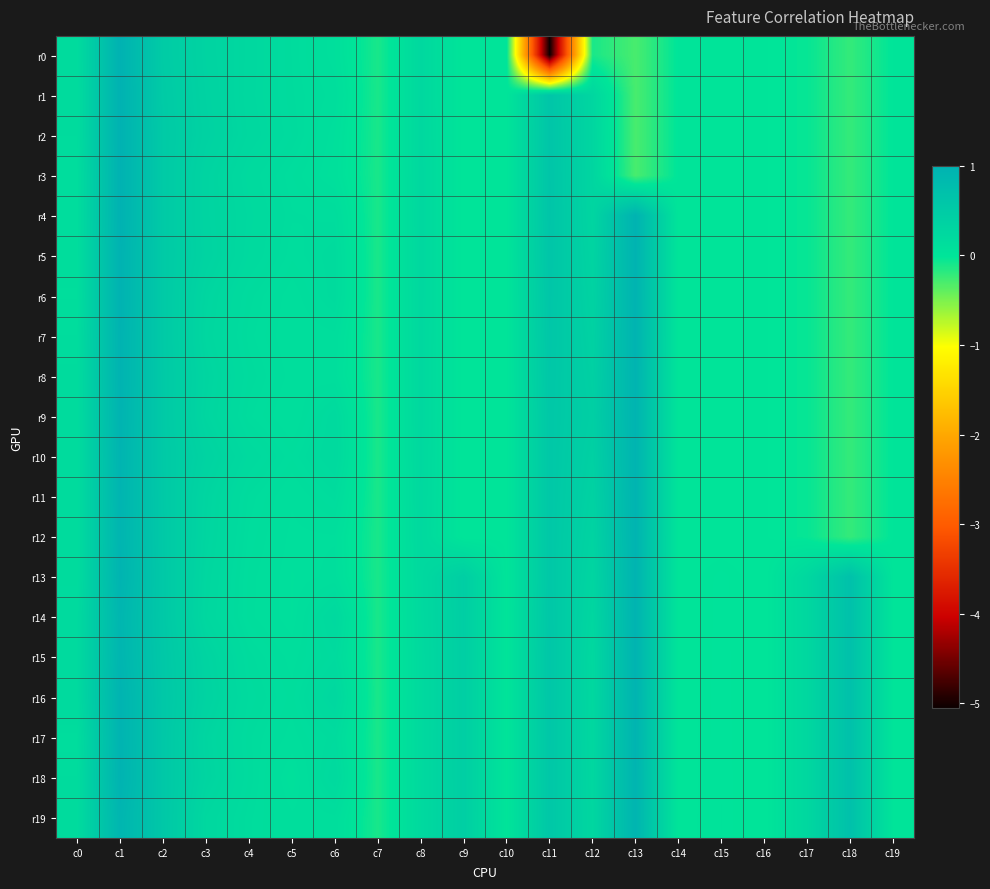

Reading right to left, what are all the values shown in this chart?

r0: c19=-0.0	c18=-0.2	c17=-0.0	c16=-0.0	c15=-0.0	c14=-0.0	c13=-0.3	c12=-0.1	c11=-5.1	c10=0.0	c9=0.0	c8=0.2	c7=-0.1	c6=0.1	c5=0.2	c4=0.2	c3=0.3	c2=0.5	c1=1.0	c0=0.2
r1: c19=-0.0	c18=-0.2	c17=-0.0	c16=-0.0	c15=-0.0	c14=-0.0	c13=-0.3	c12=0.3	c11=0.6	c10=0.0	c9=0.0	c8=0.2	c7=-0.1	c6=0.1	c5=0.2	c4=0.2	c3=0.3	c2=0.5	c1=1.0	c0=0.2
r2: c19=-0.0	c18=-0.2	c17=-0.0	c16=-0.0	c15=-0.0	c14=-0.0	c13=-0.3	c12=0.3	c11=0.6	c10=0.0	c9=0.0	c8=0.2	c7=-0.1	c6=0.1	c5=0.2	c4=0.2	c3=0.4	c2=0.5	c1=1.0	c0=0.2
r3: c19=-0.0	c18=-0.2	c17=-0.0	c16=-0.0	c15=-0.0	c14=-0.0	c13=-0.3	c12=0.3	c11=0.6	c10=0.0	c9=0.0	c8=0.2	c7=-0.1	c6=0.1	c5=0.1	c4=0.2	c3=0.3	c2=0.5	c1=1.0	c0=0.1
r4: c19=-0.0	c18=-0.2	c17=-0.0	c16=-0.0	c15=-0.0	c14=-0.0	c13=1.0	c12=0.3	c11=0.6	c10=0.0	c9=0.0	c8=0.2	c7=-0.1	c6=0.2	c5=0.2	c4=0.2	c3=0.3	c2=0.5	c1=1.0	c0=0.2
r5: c19=-0.0	c18=-0.2	c17=-0.0	c16=-0.0	c15=-0.0	c14=-0.0	c13=1.0	c12=0.3	c11=0.6	c10=0.0	c9=0.0	c8=0.2	c7=-0.1	c6=0.2	c5=0.2	c4=0.2	c3=0.3	c2=0.5	c1=1.0	c0=0.1
r6: c19=-0.0	c18=-0.2	c17=-0.0	c16=-0.0	c15=-0.0	c14=-0.0	c13=1.0	c12=0.3	c11=0.6	c10=0.0	c9=0.0	c8=0.2	c7=-0.1	c6=0.2	c5=0.1	c4=0.2	c3=0.3	c2=0.5	c1=1.0	c0=0.1
r7: c19=-0.0	c18=-0.2	c17=-0.0	c16=-0.0	c15=-0.0	c14=-0.0	c13=1.0	c12=0.4	c11=0.6	c10=0.0	c9=0.0	c8=0.2	c7=-0.1	c6=0.1	c5=0.1	c4=0.2	c3=0.3	c2=0.5	c1=1.0	c0=0.2
r8: c19=-0.0	c18=-0.2	c17=-0.0	c16=-0.0	c15=-0.0	c14=-0.0	c13=1.0	c12=0.4	c11=0.6	c10=0.0	c9=0.0	c8=0.2	c7=-0.1	c6=0.1	c5=0.1	c4=0.2	c3=0.3	c2=0.5	c1=1.0	c0=0.2
r9: c19=-0.0	c18=-0.2	c17=-0.0	c16=-0.0	c15=-0.0	c14=-0.0	c13=0.9	c12=0.4	c11=0.6	c10=0.0	c9=0.0	c8=0.2	c7=-0.1	c6=0.2	c5=0.1	c4=0.2	c3=0.3	c2=0.5	c1=1.0	c0=0.2
r10: c19=-0.0	c18=-0.2	c17=-0.0	c16=-0.0	c15=-0.0	c14=-0.0	c13=1.0	c12=0.4	c11=0.6	c10=0.0	c9=0.0	c8=0.2	c7=-0.1	c6=0.2	c5=0.1	c4=0.2	c3=0.3	c2=0.5	c1=0.9	c0=0.2
r11: c19=-0.0	c18=-0.2	c17=-0.0	c16=-0.0	c15=-0.0	c14=-0.0	c13=1.0	c12=0.4	c11=0.6	c10=0.0	c9=0.0	c8=0.2	c7=-0.1	c6=0.2	c5=0.1	c4=0.2	c3=0.3	c2=0.5	c1=0.9	c0=0.2
r12: c19=-0.0	c18=-0.2	c17=-0.0	c16=-0.0	c15=-0.0	c14=-0.0	c13=1.0	c12=0.3	c11=0.6	c10=0.0	c9=0.0	c8=0.2	c7=-0.1	c6=0.1	c5=0.1	c4=0.2	c3=0.3	c2=0.5	c1=0.9	c0=0.2
r13: c19=0.0	c18=0.7	c17=0.3	c16=-0.0	c15=0.0	c14=-0.0	c13=1.0	c12=0.3	c11=0.6	c10=0.0	c9=0.4	c8=0.2	c7=-0.1	c6=0.1	c5=0.1	c4=0.1	c3=0.3	c2=0.5	c1=1.0	c0=0.2
r14: c19=0.0	c18=0.7	c17=0.3	c16=-0.0	c15=0.0	c14=-0.0	c13=1.0	c12=0.3	c11=0.6	c10=0.0	c9=0.4	c8=0.2	c7=-0.1	c6=0.2	c5=0.1	c4=0.1	c3=0.3	c2=0.5	c1=0.9	c0=0.2
r15: c19=0.0	c18=0.7	c17=0.3	c16=-0.0	c15=0.0	c14=-0.0	c13=1.0	c12=0.2	c11=0.6	c10=0.0	c9=0.4	c8=0.2	c7=-0.1	c6=0.2	c5=0.1	c4=0.2	c3=0.3	c2=0.6	c1=0.9	c0=0.2
r16: c19=0.0	c18=0.7	c17=0.3	c16=-0.0	c15=0.0	c14=-0.0	c13=1.0	c12=0.3	c11=0.6	c10=0.0	c9=0.4	c8=0.2	c7=-0.1	c6=0.3	c5=0.1	c4=0.2	c3=0.3	c2=0.6	c1=1.0	c0=0.2
r17: c19=0.0	c18=0.7	c17=0.3	c16=-0.0	c15=0.0	c14=-0.0	c13=0.9	c12=0.3	c11=0.6	c10=0.0	c9=0.4	c8=0.2	c7=-0.1	c6=0.2	c5=0.1	c4=0.2	c3=0.3	c2=0.6	c1=1.0	c0=0.2
r18: c19=0.0	c18=0.7	c17=0.3	c16=-0.0	c15=0.0	c14=-0.0	c13=0.9	c12=0.3	c11=0.6	c10=0.0	c9=0.4	c8=0.2	c7=-0.1	c6=0.2	c5=0.1	c4=0.2	c3=0.3	c2=0.6	c1=1.0	c0=0.2
r19: c19=0.0	c18=0.7	c17=0.3	c16=-0.0	c15=0.0	c14=-0.0	c13=0.9	c12=0.3	c11=0.6	c10=0.0	c9=0.4	c8=0.2	c7=-0.1	c6=0.1	c5=0.1	c4=0.2	c3=0.3	c2=0.6	c1=0.9	c0=0.2